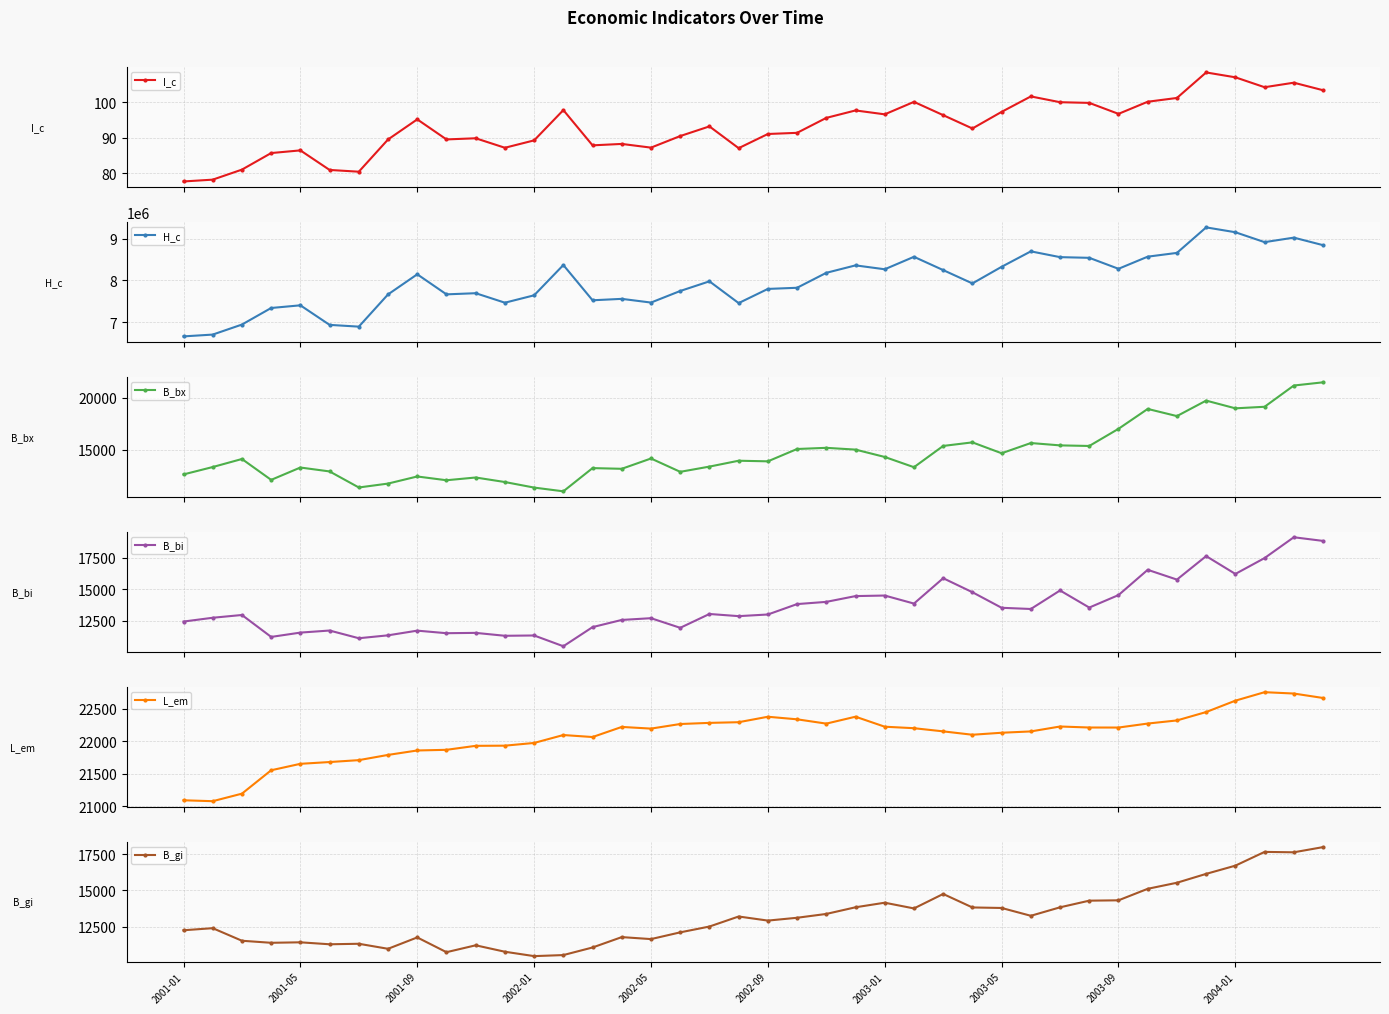

In B_gi, how many points are higher than both neighbors (excluding endpoints)?

10